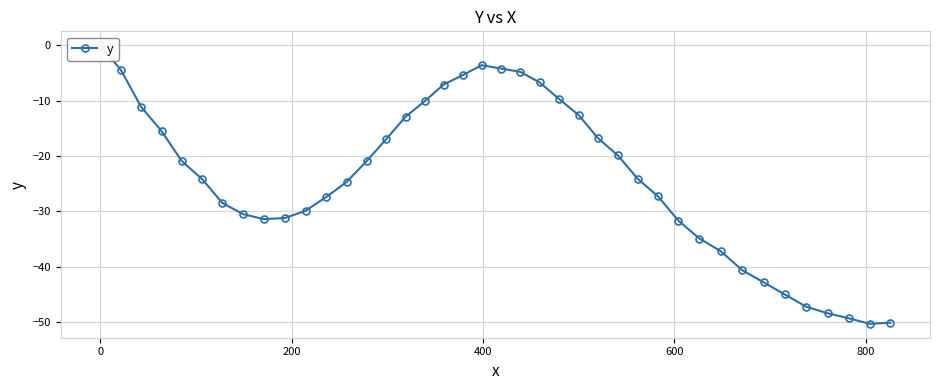

What is the smallest value displayed?

-50.3